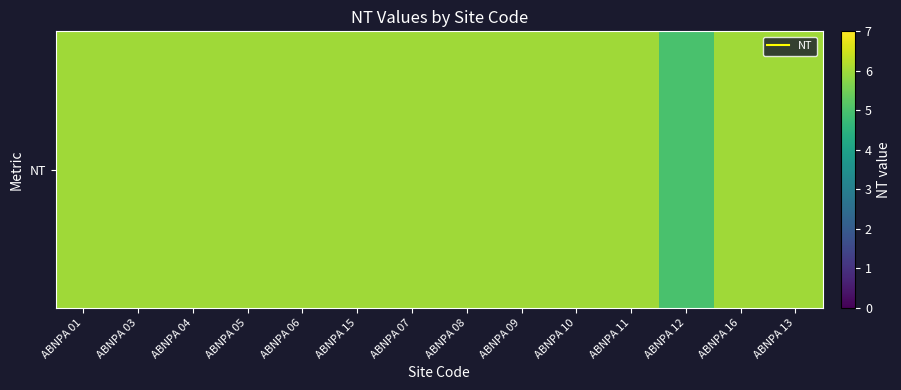

What is the maximum value shown in the chart?

6